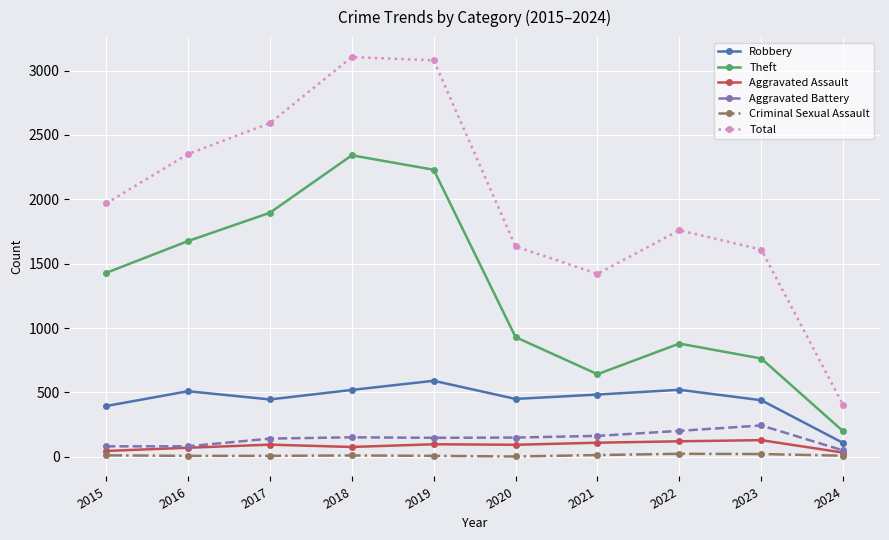

Is it true that Criminal Sexual Assault equals 8 at 2017?

True